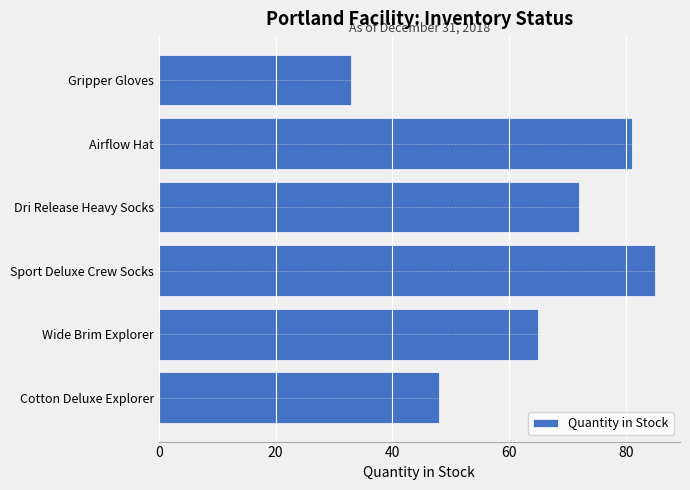

List the labels in order of value, smallest first.

Gripper Gloves, Cotton Deluxe Explorer, Wide Brim Explorer, Dri Release Heavy Socks, Airflow Hat, Sport Deluxe Crew Socks